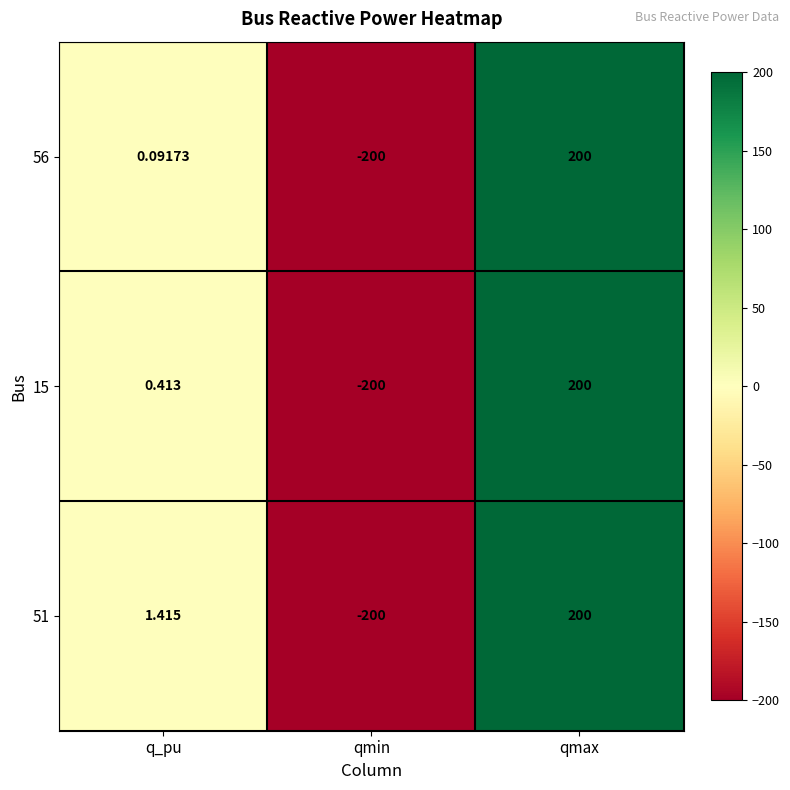

Which label corresponds to the largest value in the chart?

qmax